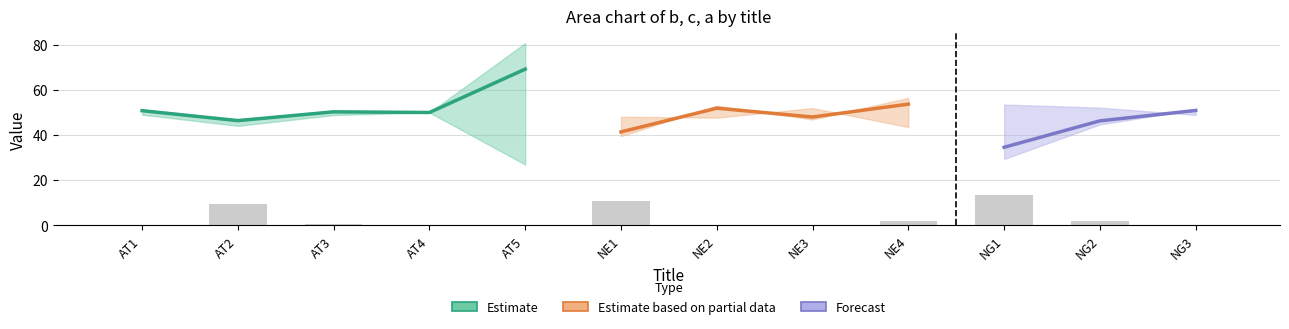

At which label does opacity reach its peak?

AT1